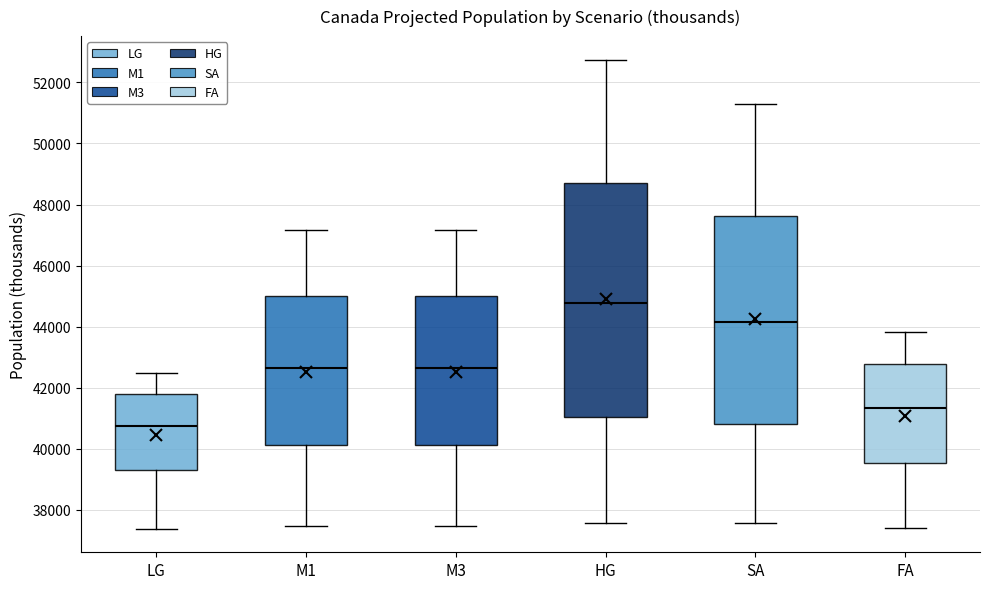

Where does the upper whisker of the box for SA end on the y-axis? The values are not printed on the chart, so give them approximately, as read against the axis.

51200